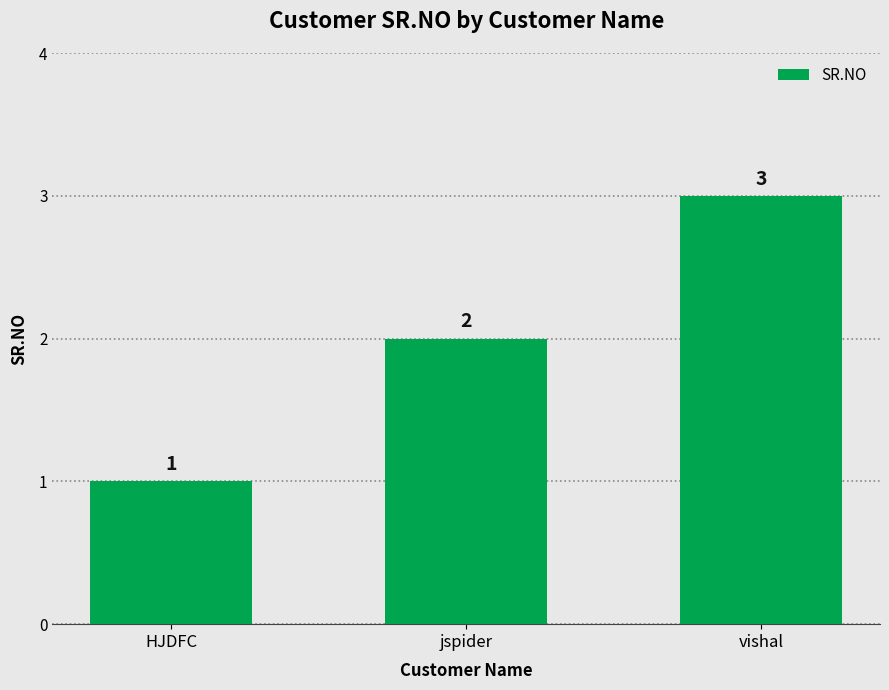

How many categories are shown in the chart?

3